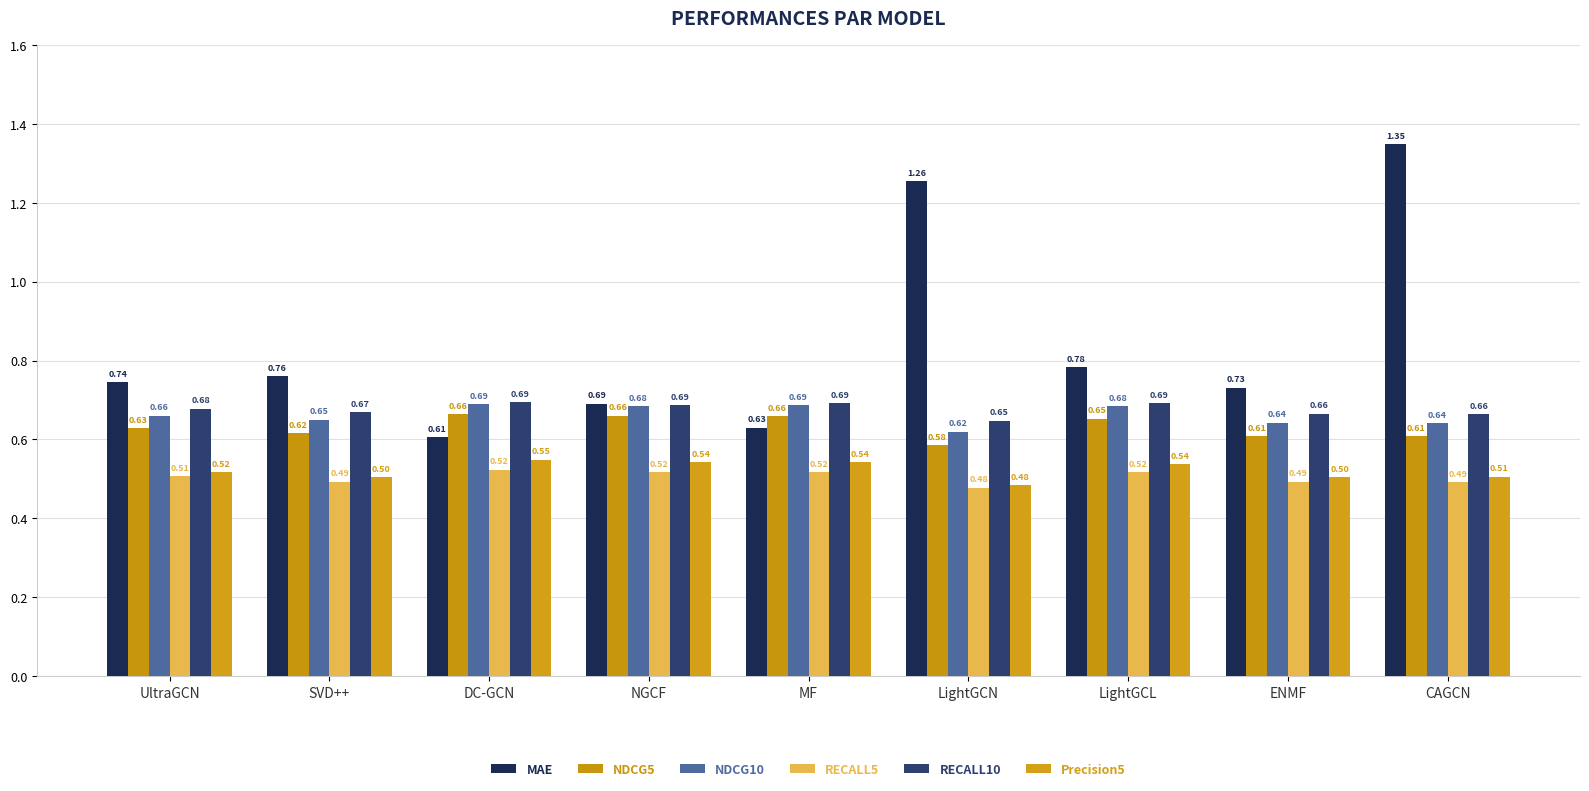

What is the value of the Precision5 bar at the 9th from the left?

0.5